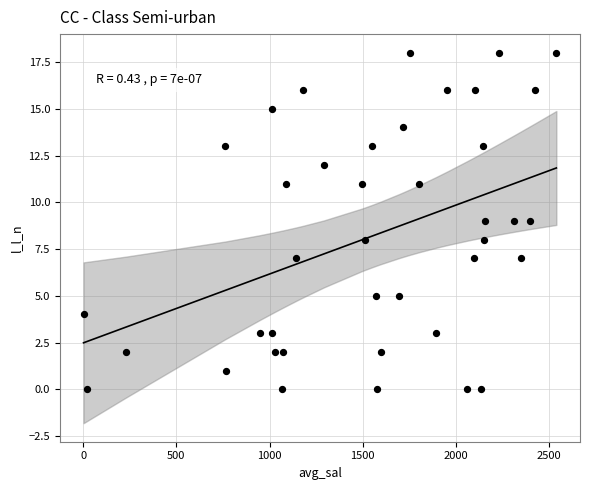

What is the range of Y values (max minus min)?

18